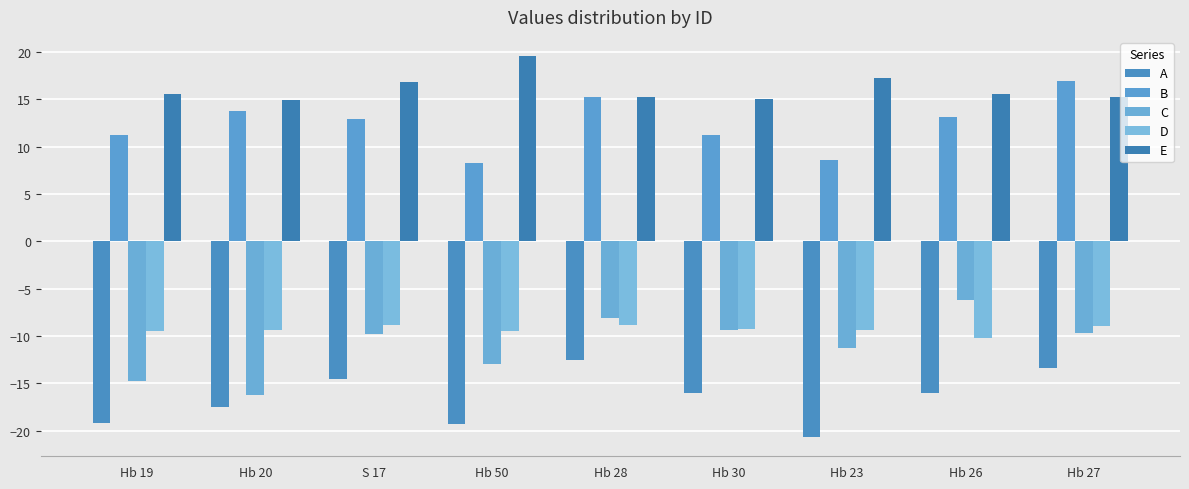

Where is C nearest to the value -11?

Hb 23